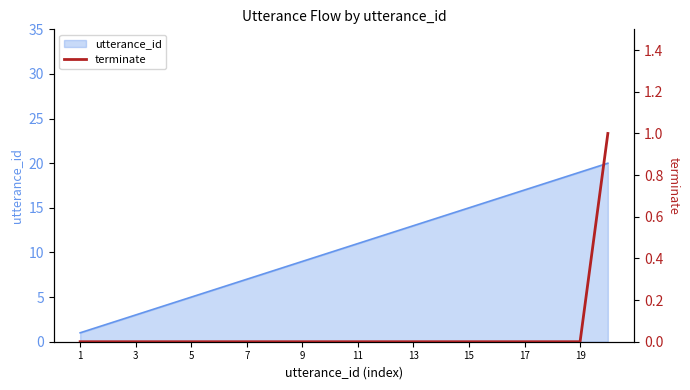

True or false: utterance_id has a value of 19 at 19.

True